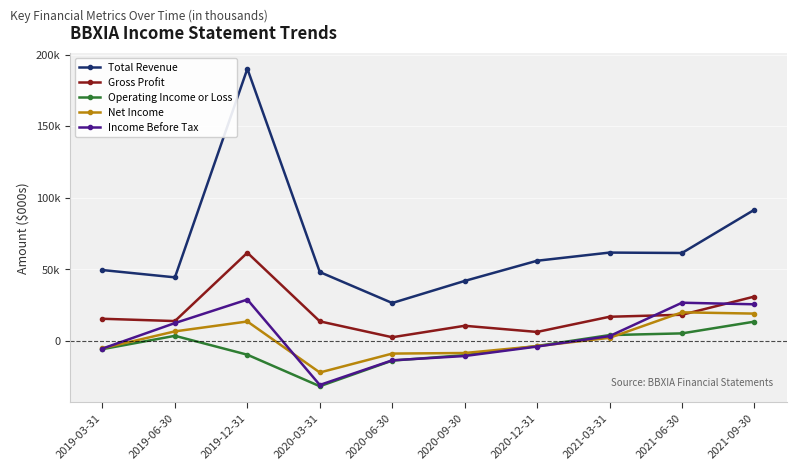

In Income Before Tax, how many points are higher than both neighbors (excluding endpoints)?

2